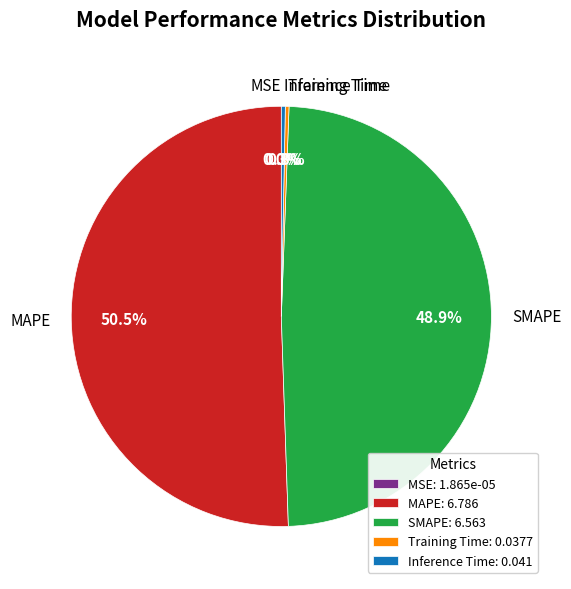

True or false: MAPE accounts for 56% of the total.

False